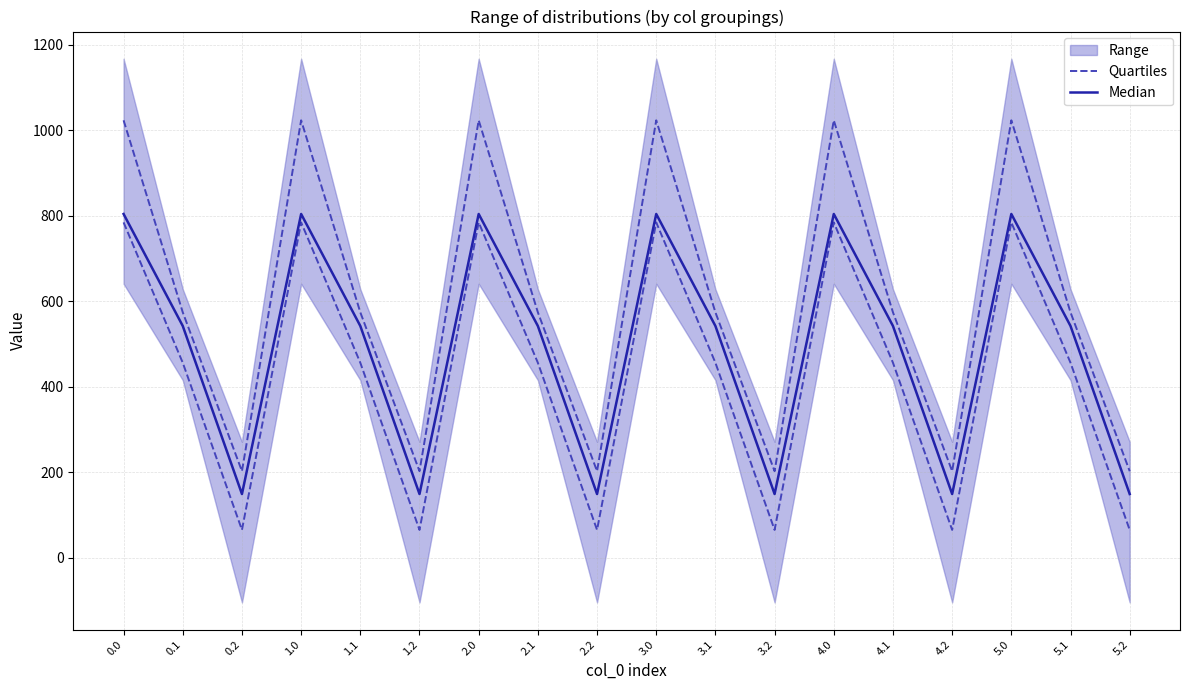

The value of Median at 5.0 is 1271.2. True or false?

False